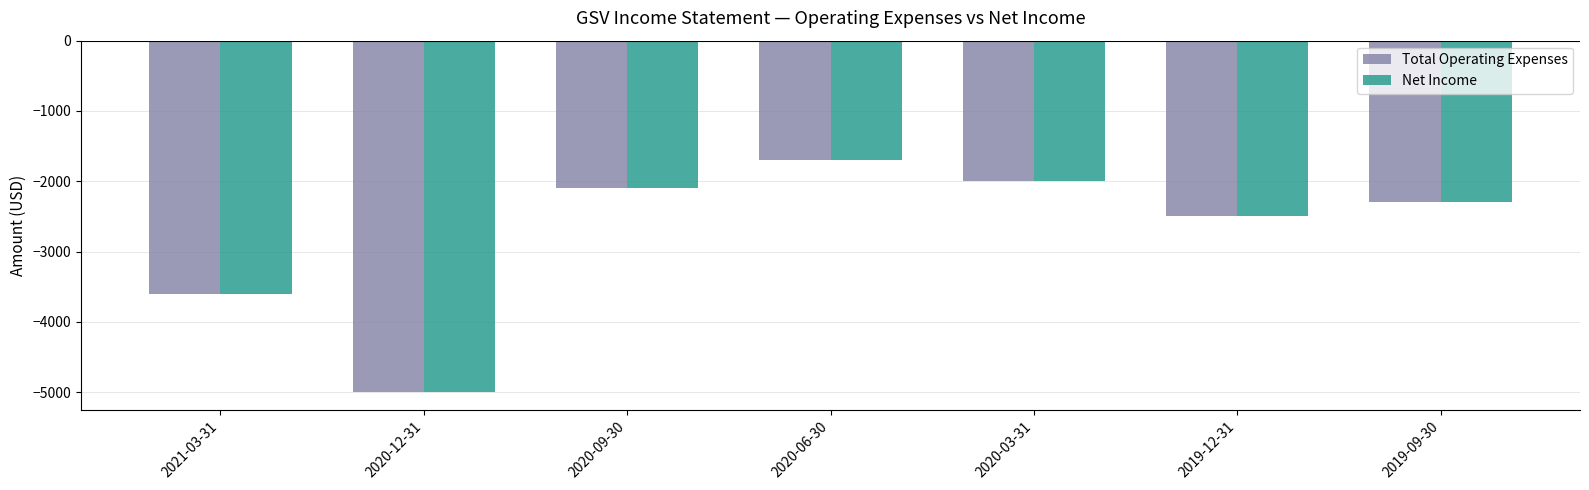

What is the value of the Net Income bar at the 5th from the left?

-2000